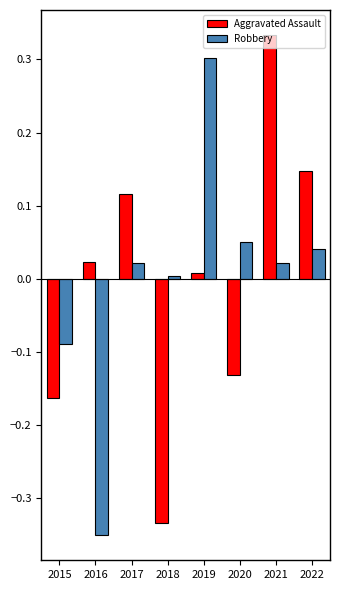

Are the bars grouped side by side (vs. stacked)?

Yes